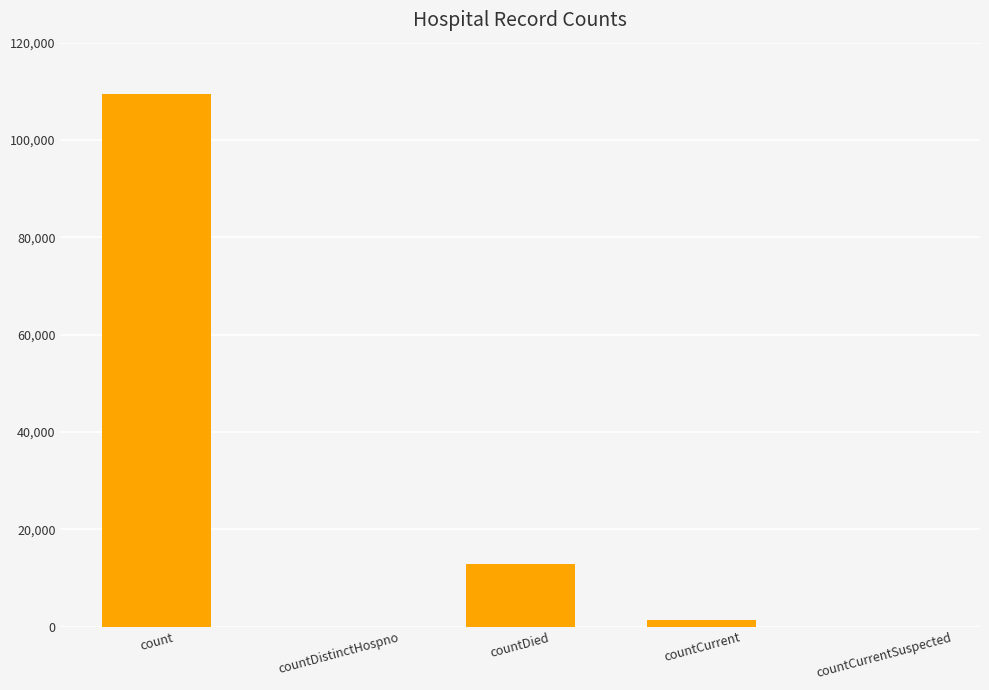

Are the bars horizontal?

No